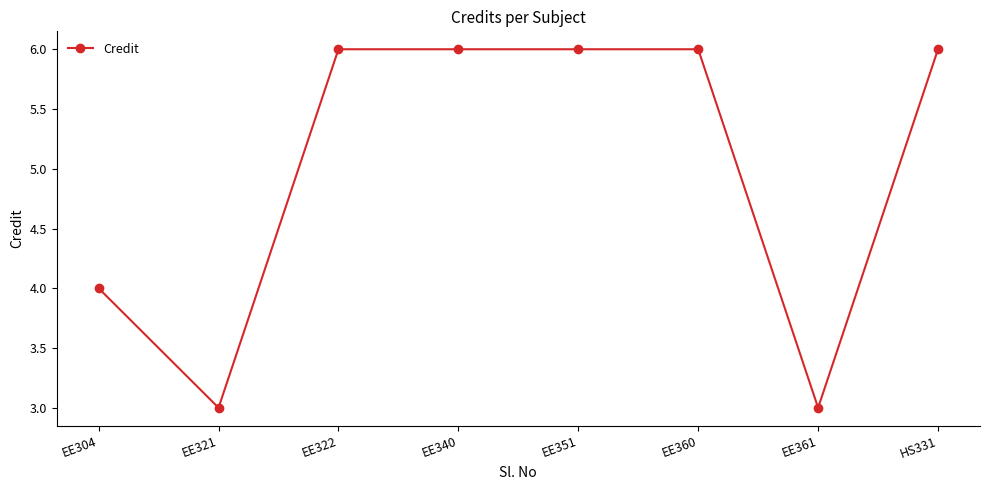

Approximately how many times larger is the value at EE321 compared to EE351?

0.5